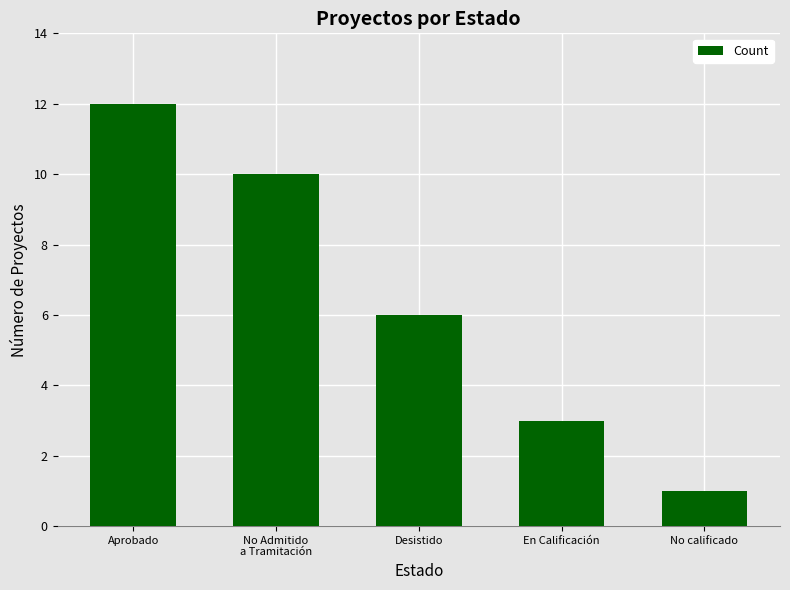

How many data points are less than 6?

2